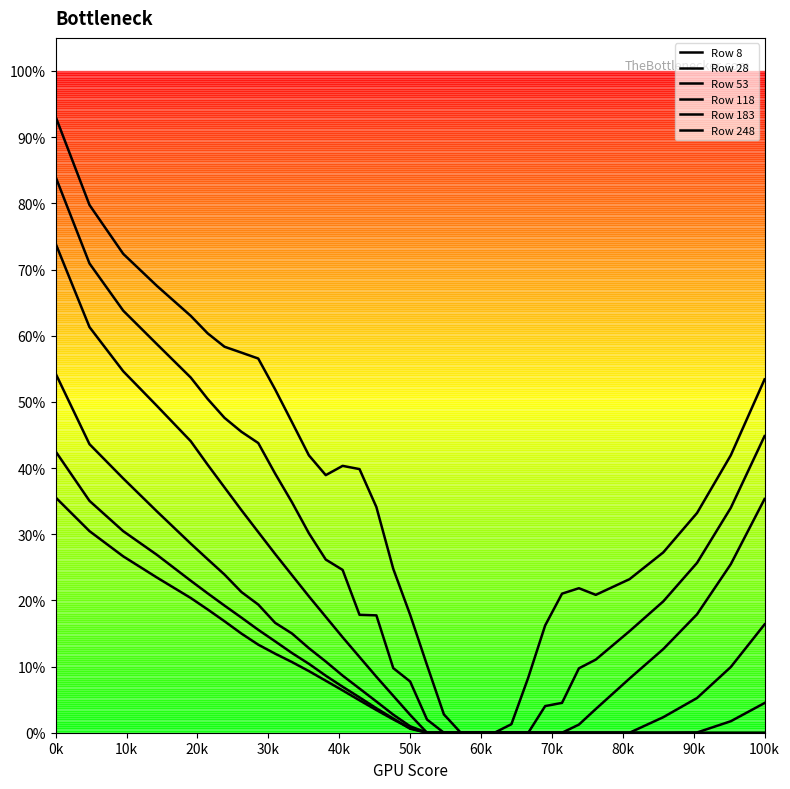

Does the chart have visible grid lines?

No